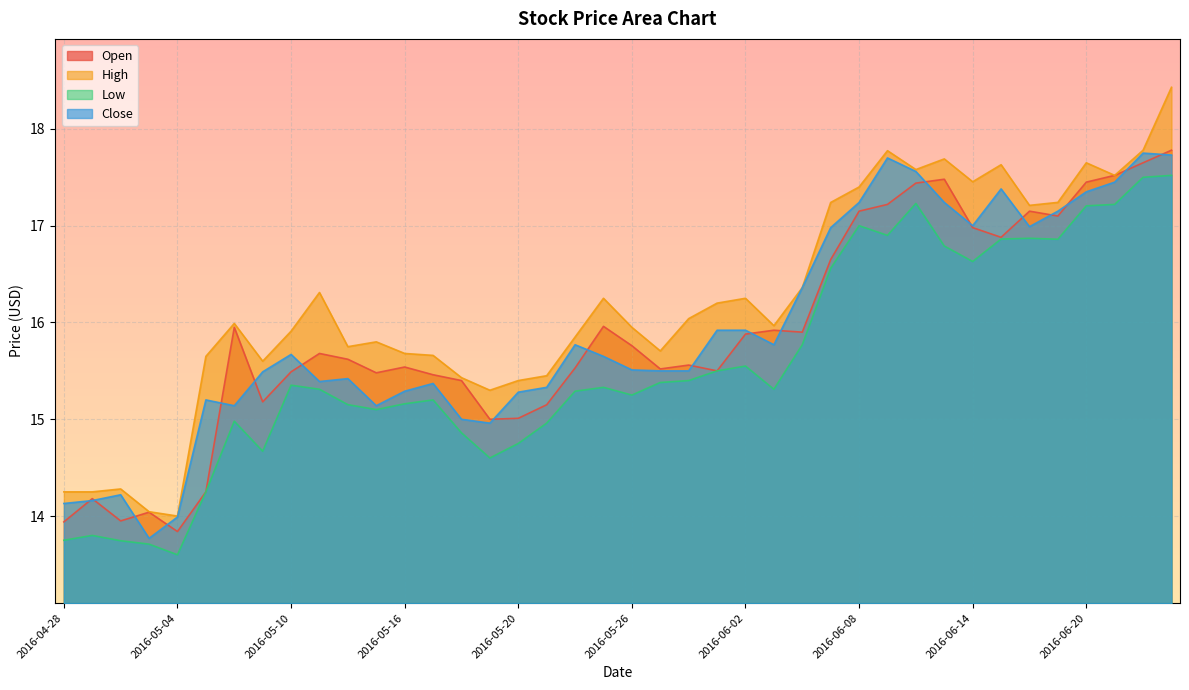

At which category does Close reach its first local peak?

2016-05-02